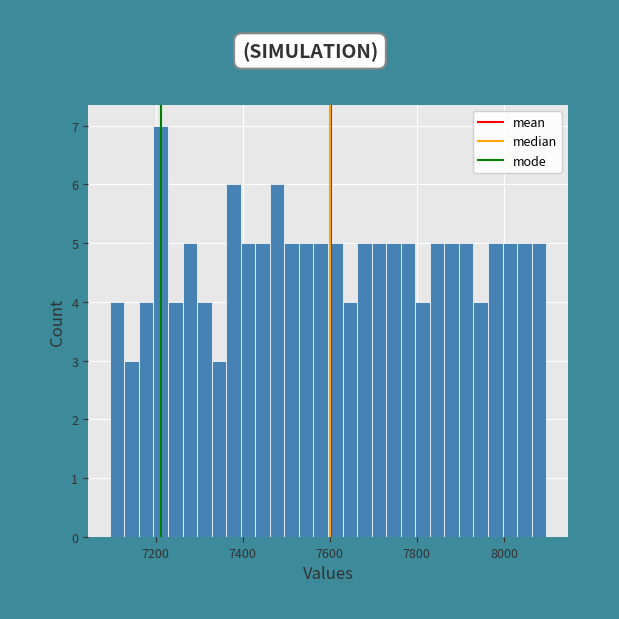

Around what value on the x-axis is the tallest bar? Give the approximate position of its centre, as read against the axis.

7220